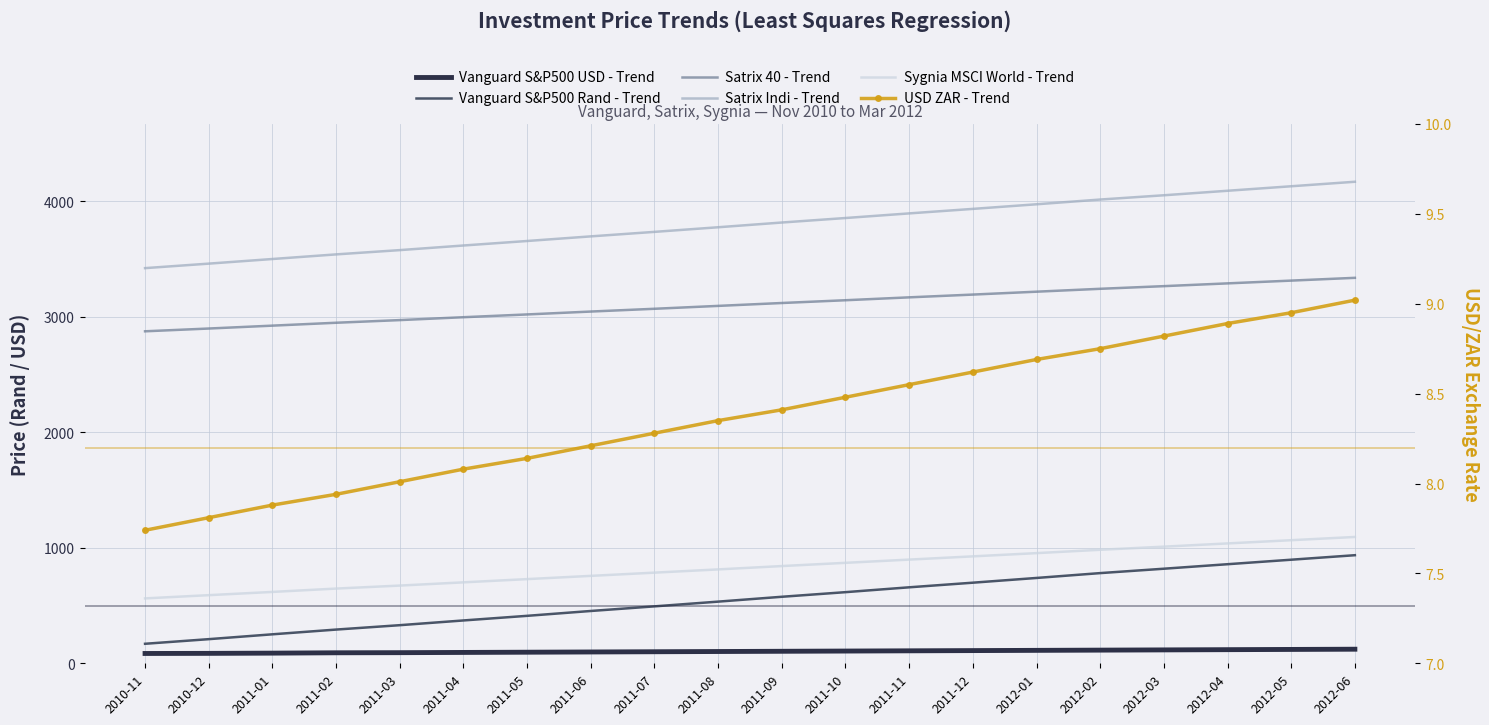

What is the label of the 9th point from the left?

2011-07